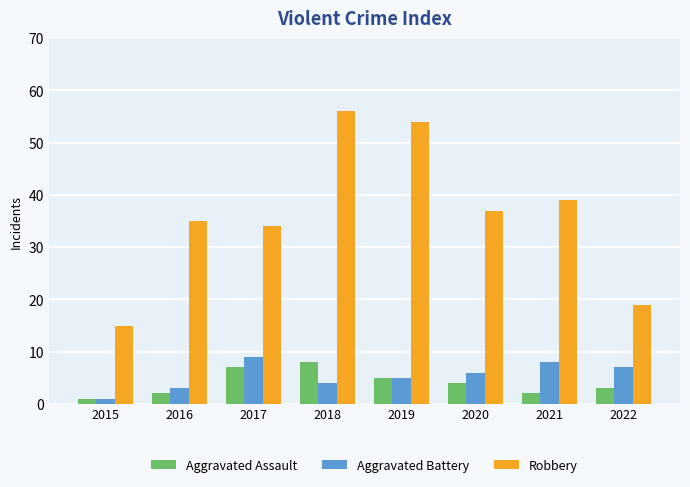

The value of Robbery at 2019 is 25. True or false?

False